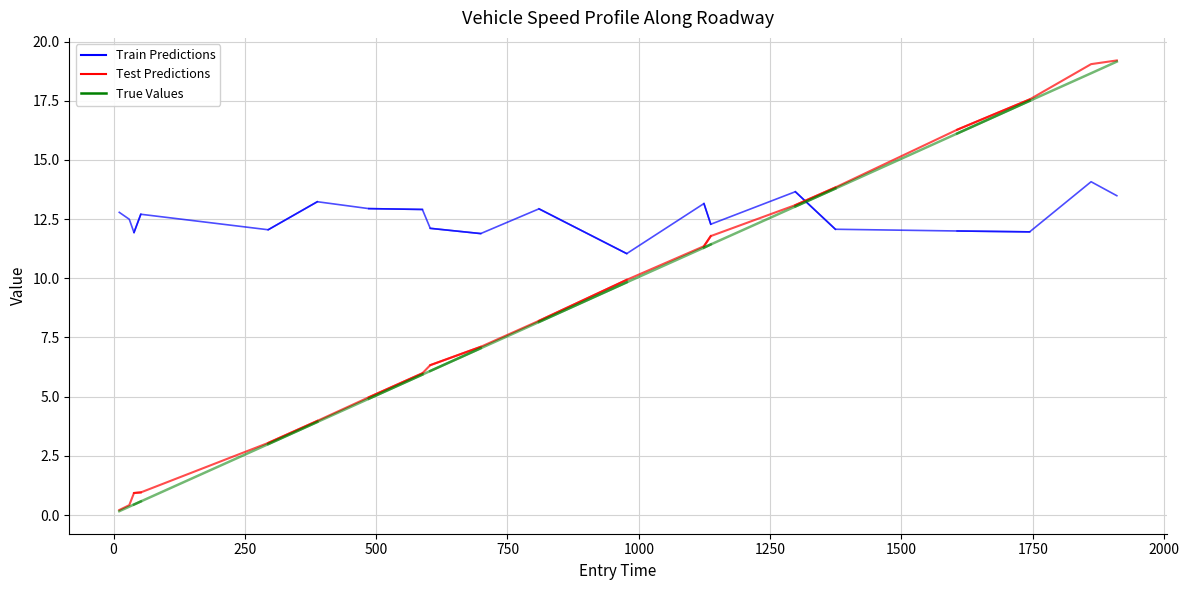

What is the spread (max minus min) of values at 0?

12.1